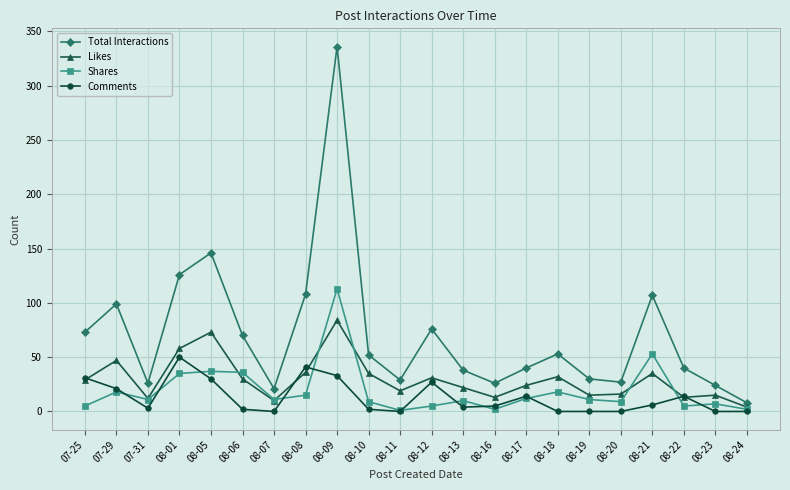

What is the total value across all series at 08-09?

566